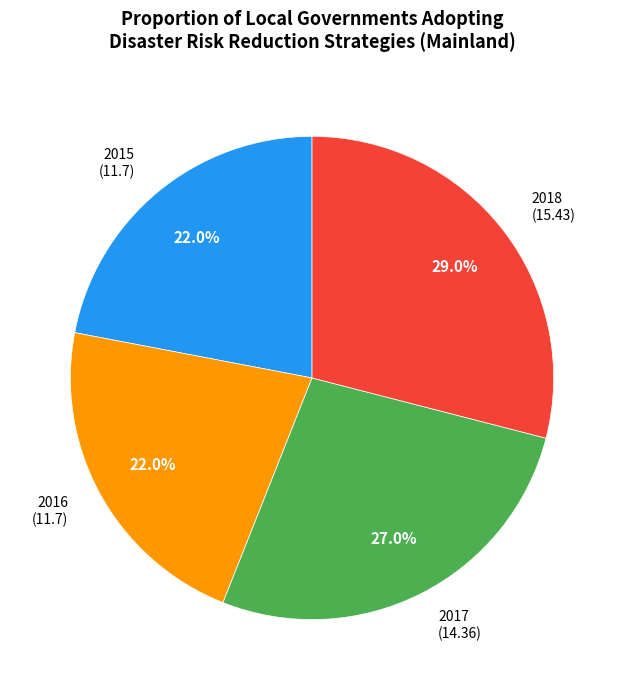

Is it true that 2015 is 22% of the pie?

True